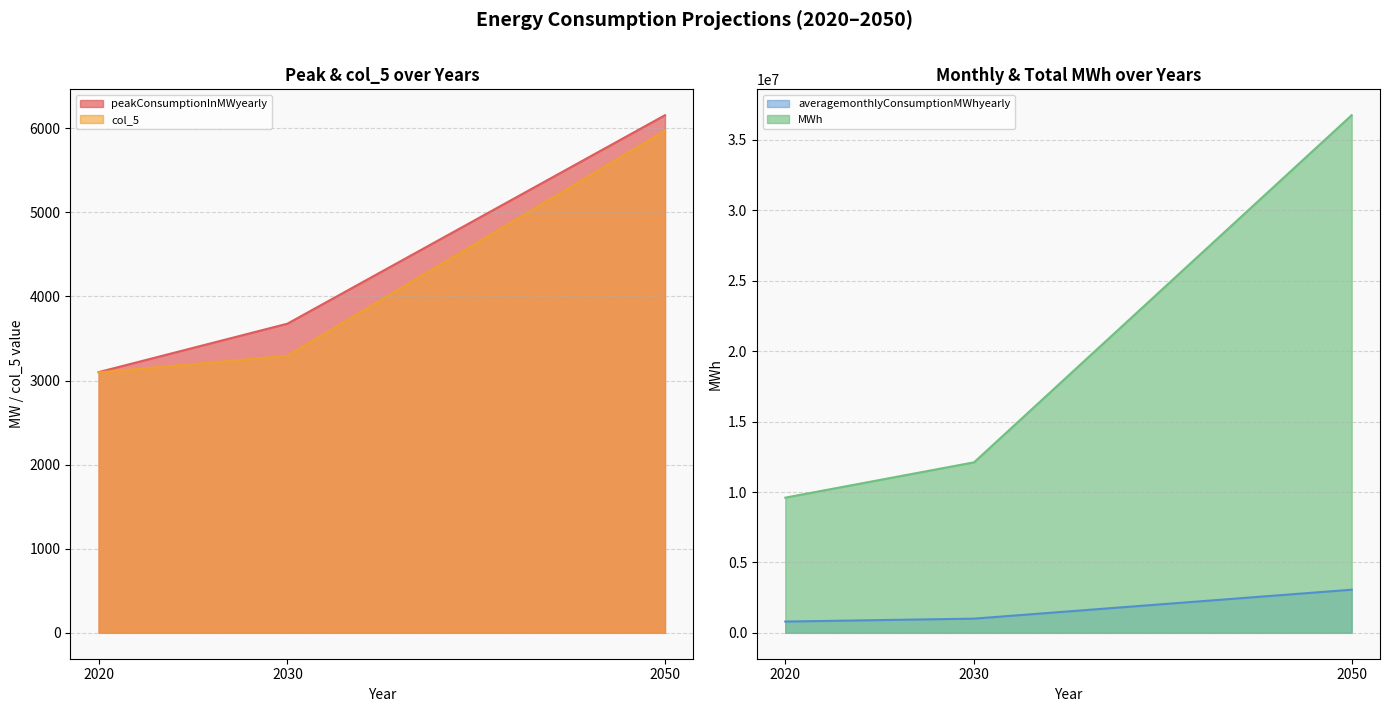

Is it true that peakConsumptionInMWyearly equals 841.6 at 2020?

False